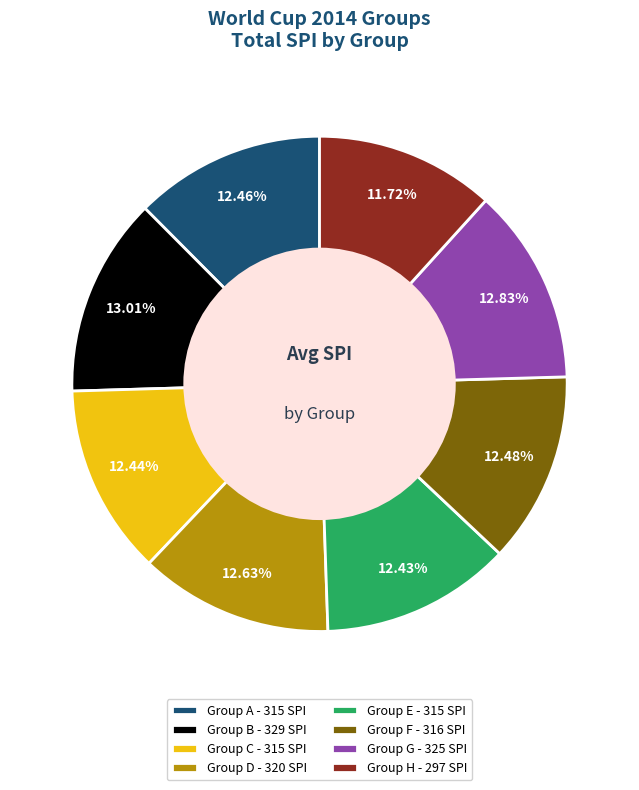

Is there a majority slice in this chart?

No